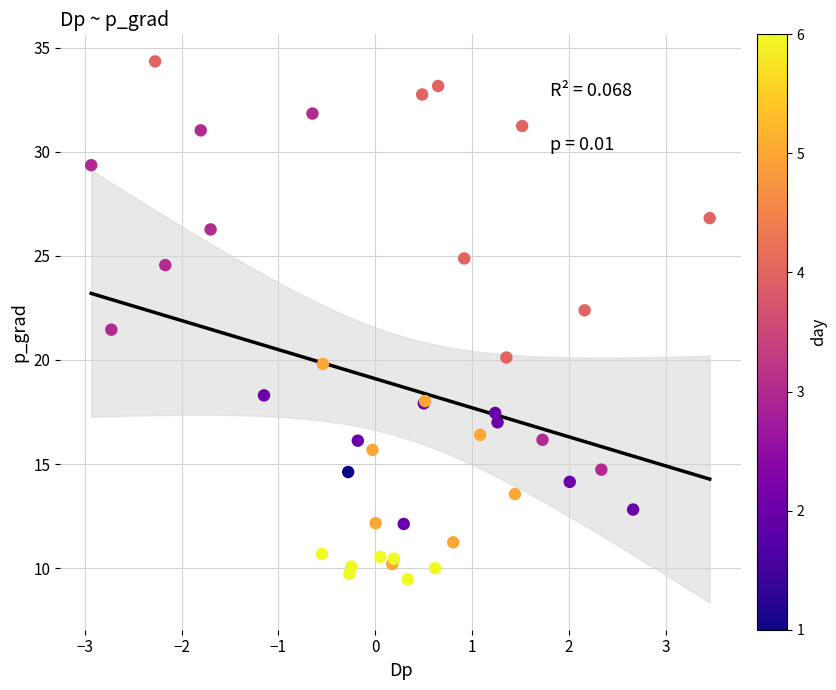

What Y value in the scatter plot is closest to 21?

21.5